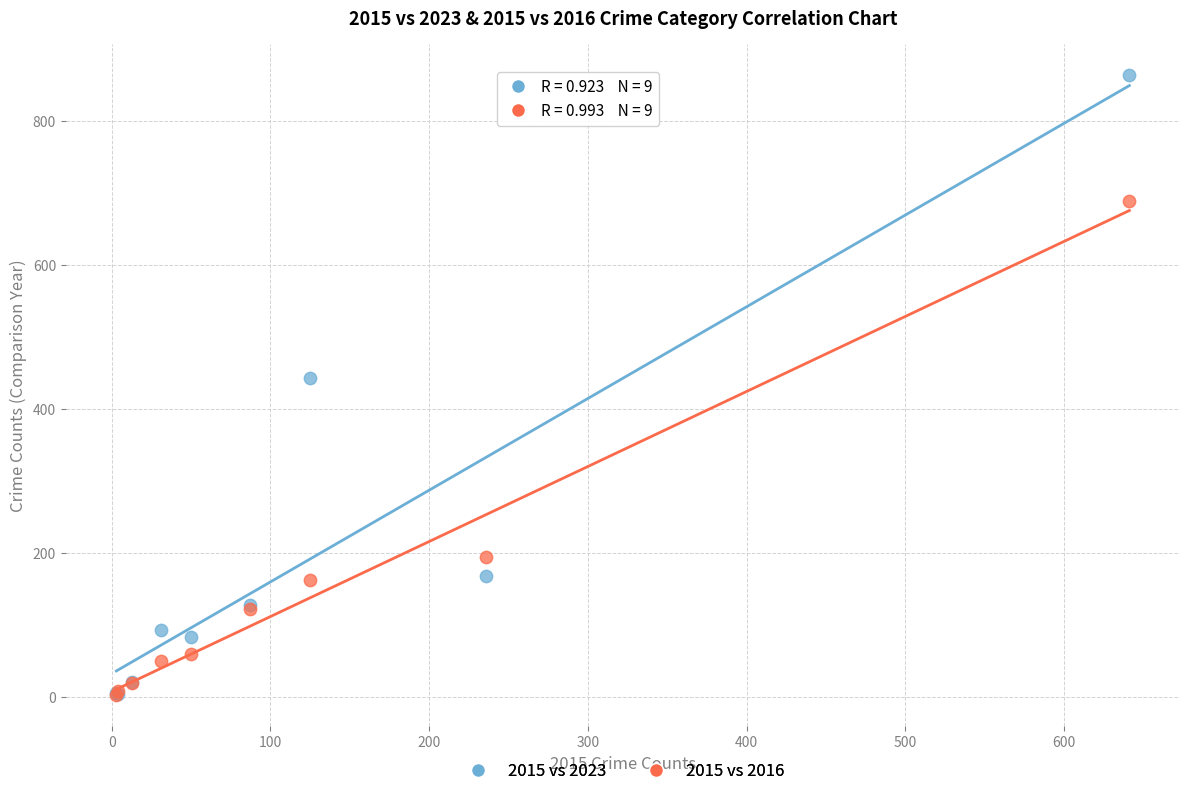

Which series has the widest spread of Y values?

2015 vs 2023